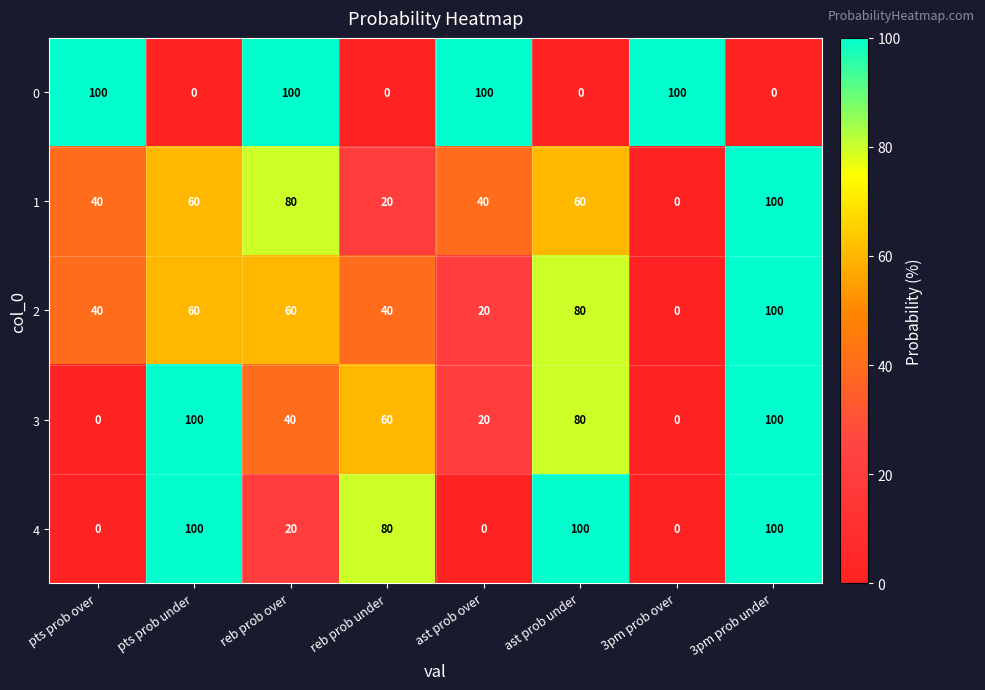

At how many categories does at least one series exceed 65?

8